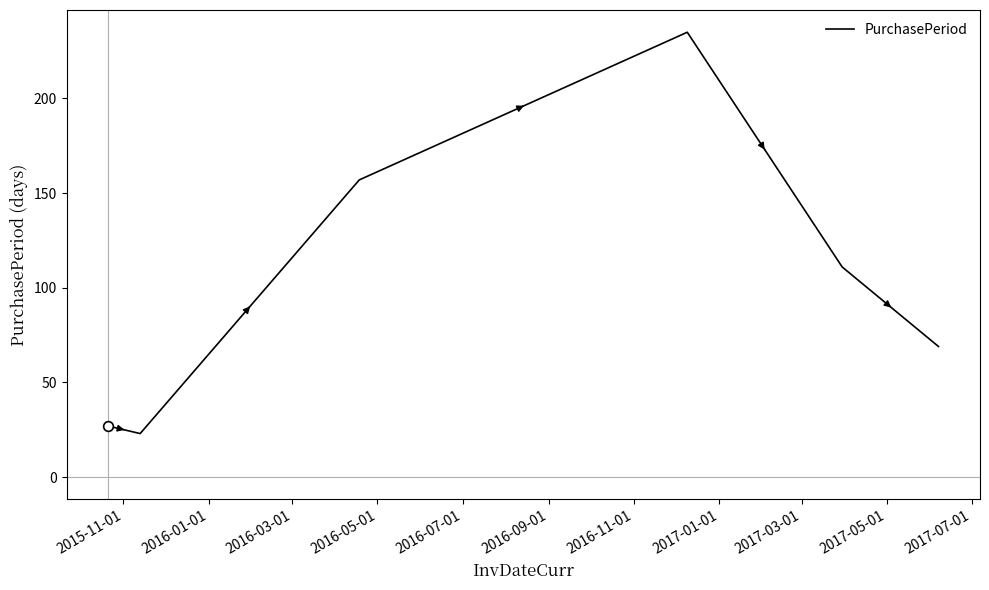

What is the greatest value displayed?

235